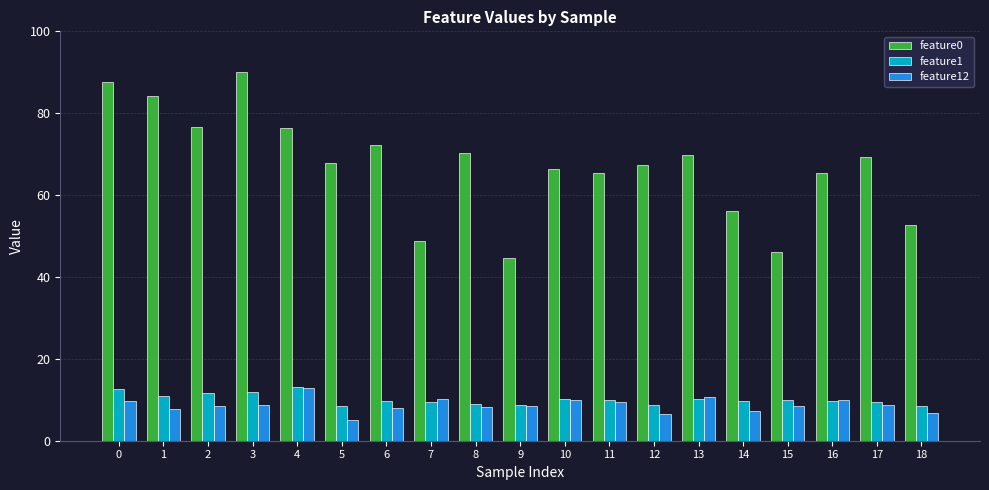

Between 0 and 6, which series saw the biggest shift?

feature0